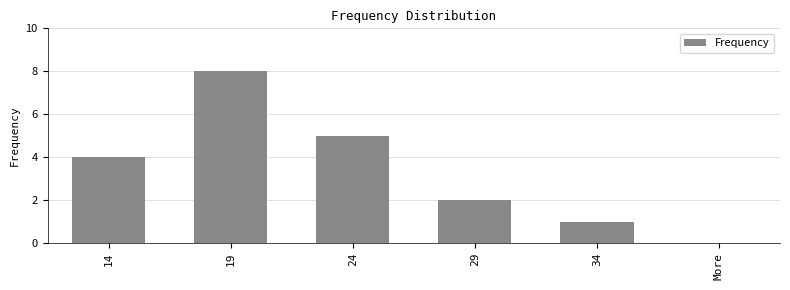

Reading left to right, list all the values displayed in this chart.

14=4	19=8	24=5	29=2	34=1	More=0